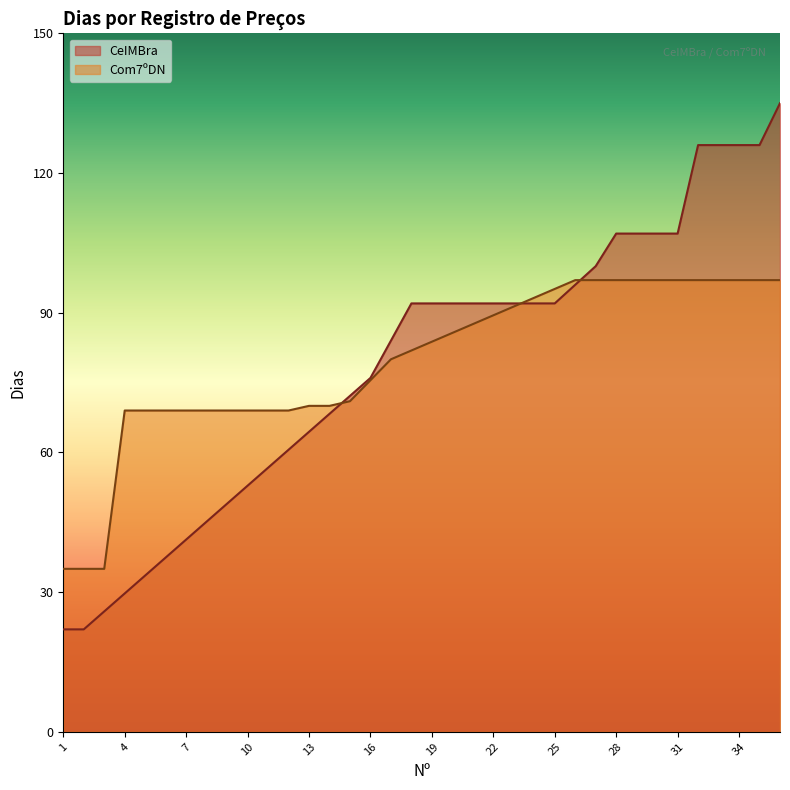

Rank the series at 1 from lowest to highest value.

CeIMBra, Com7ºDN